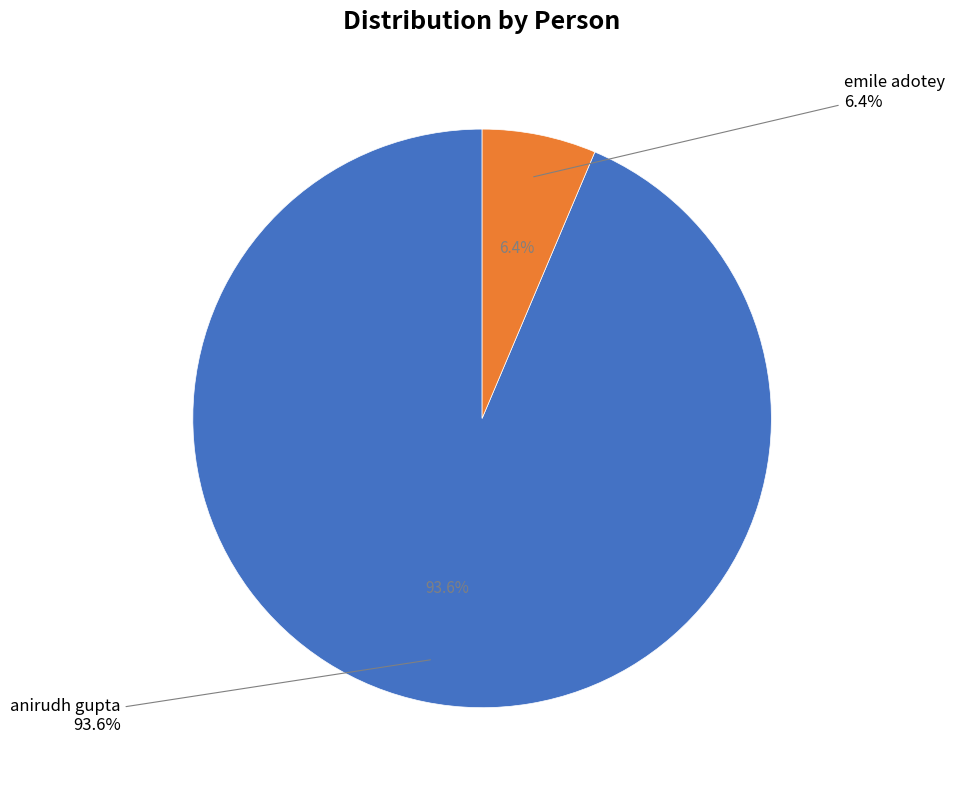

True or false: emile adotey accounts for 12% of the total.

False